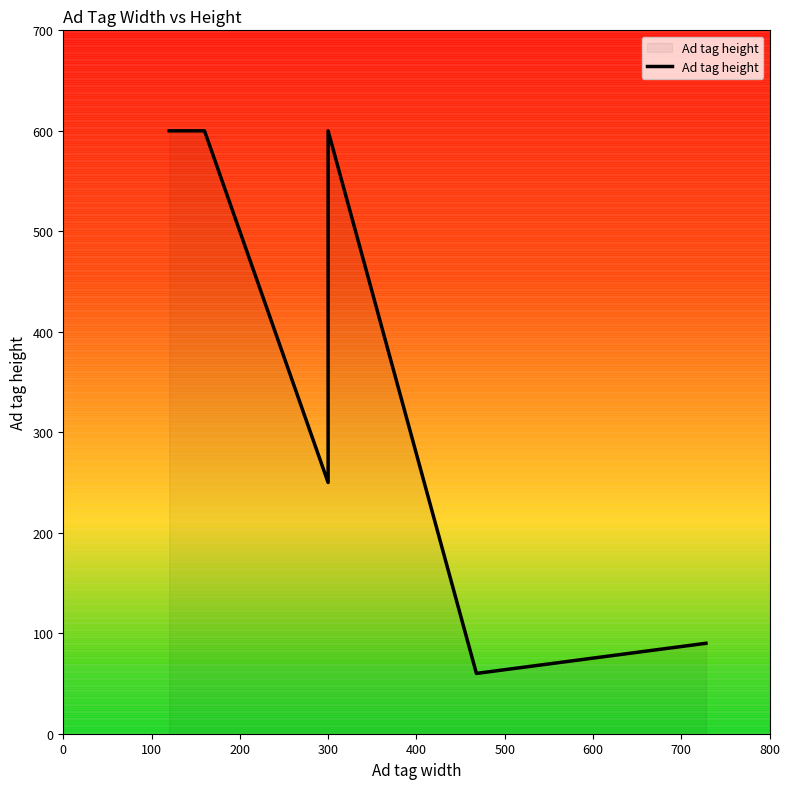

How many lines are shown in the chart?

1